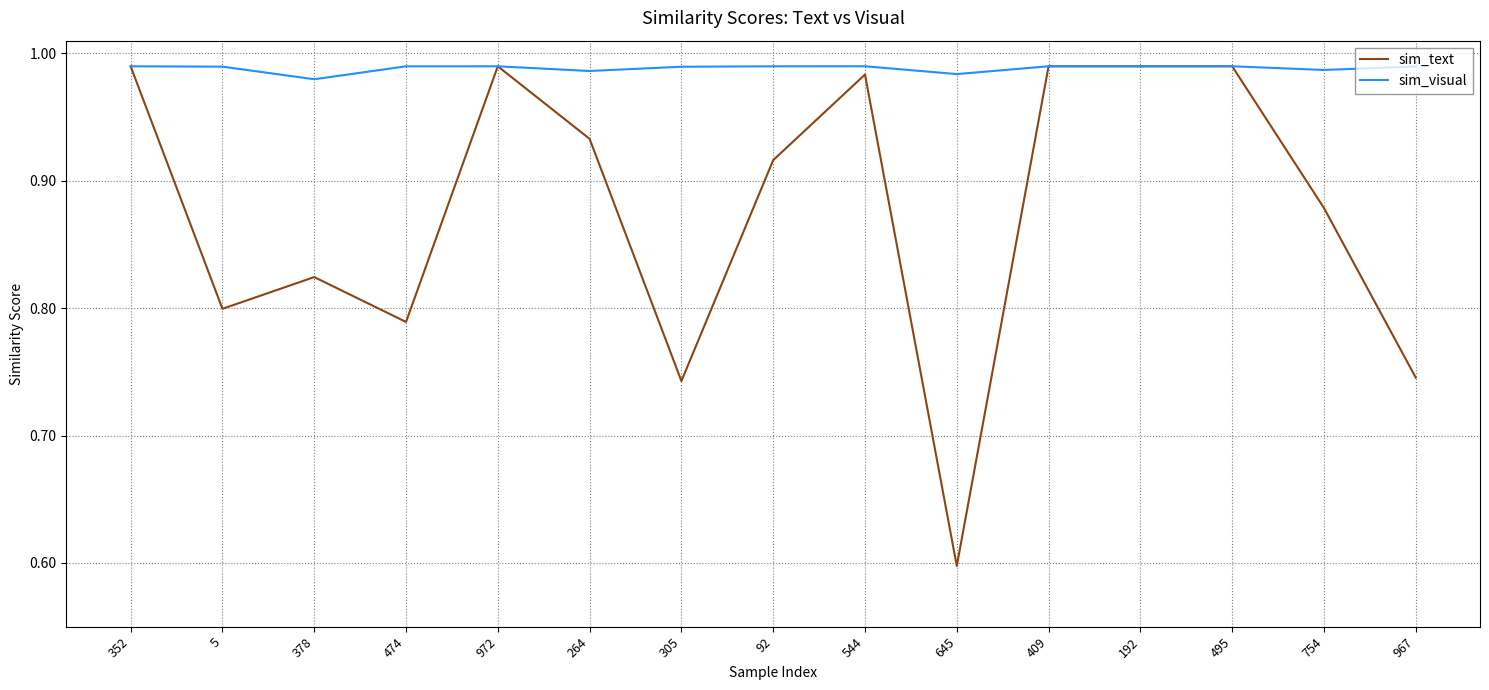

What position from the left is 409?

11